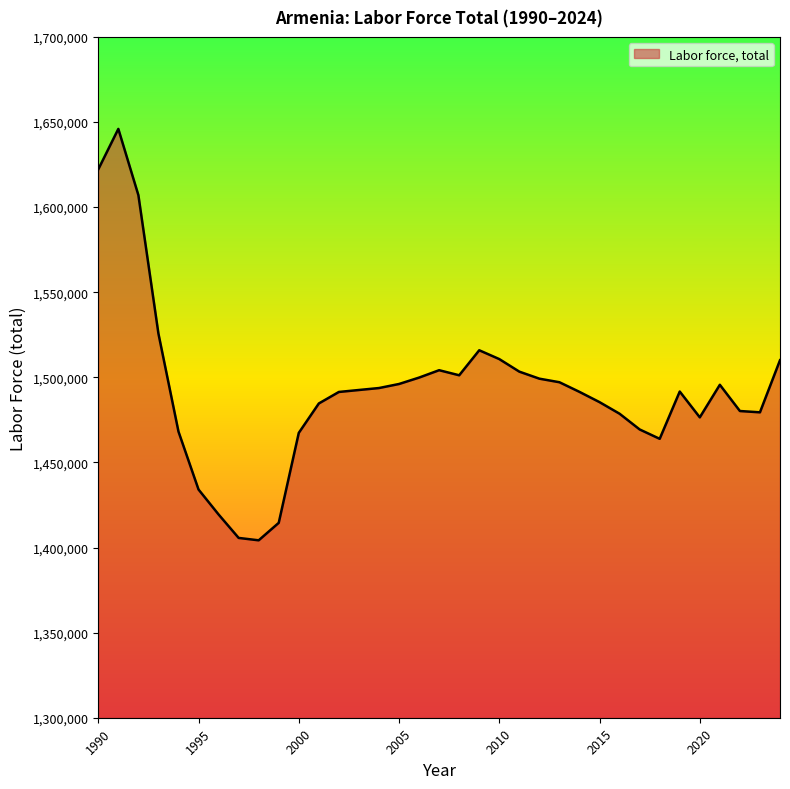

What is the difference between the maximum and minimum values?

241719